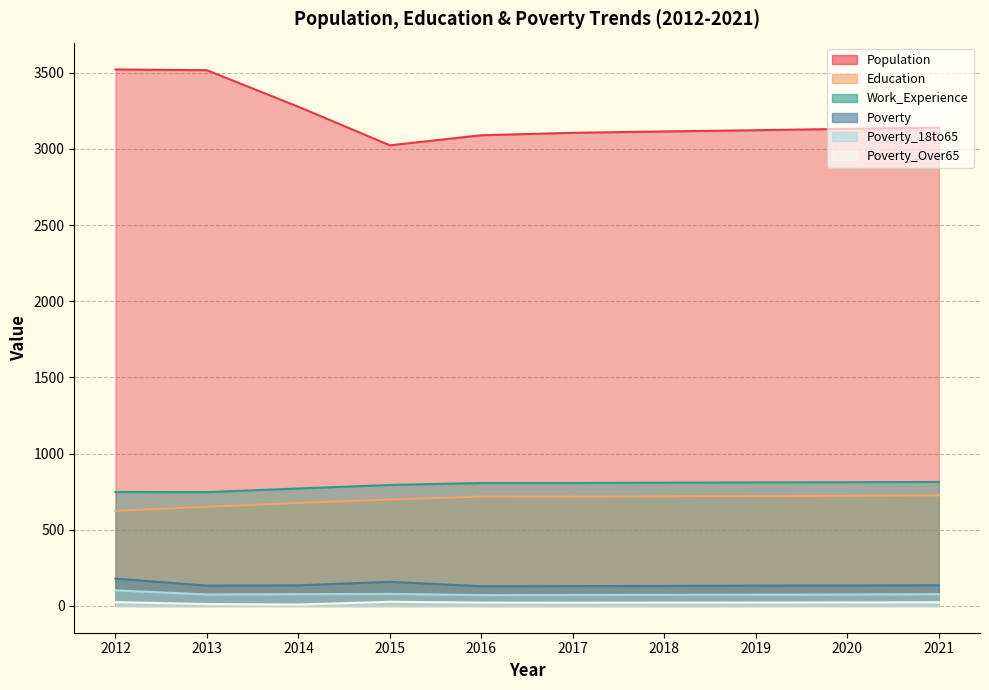

True or false: Population has more than 1 interior local peaks.

False